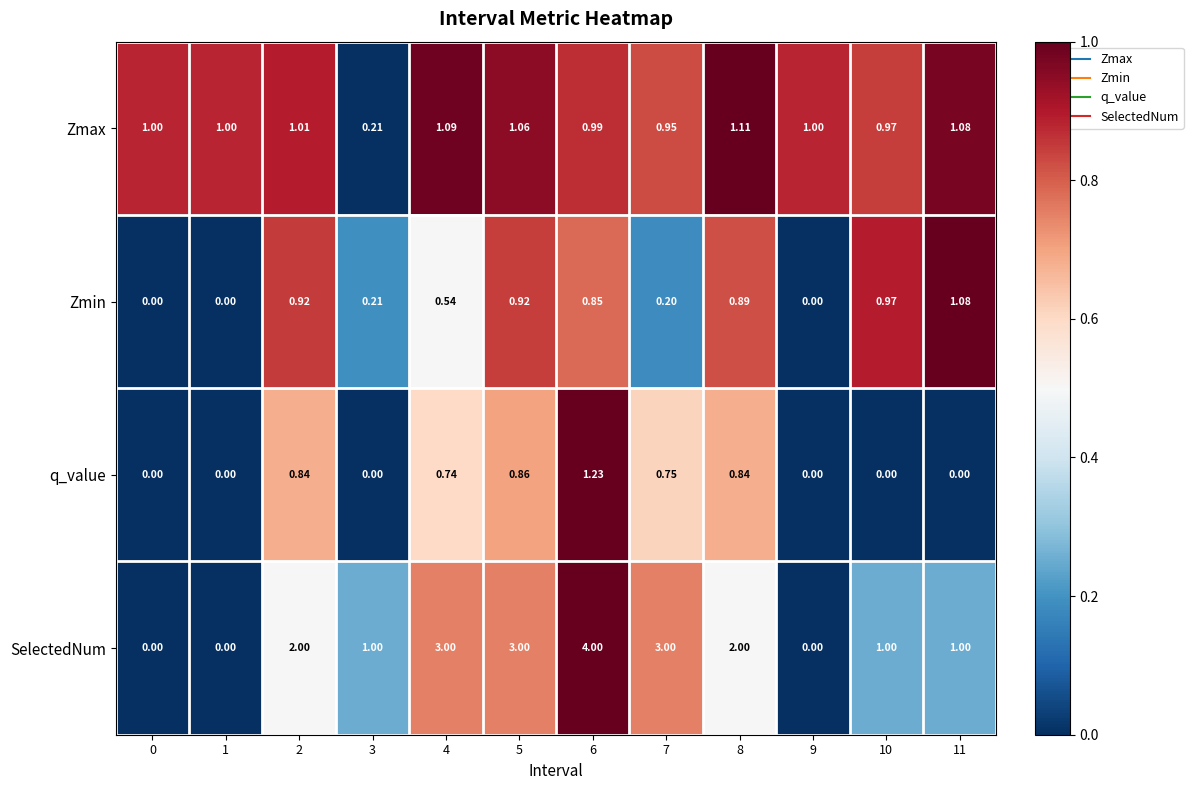

Is the value of SelectedNum at 7 greater than the value of q_value at 2?

Yes